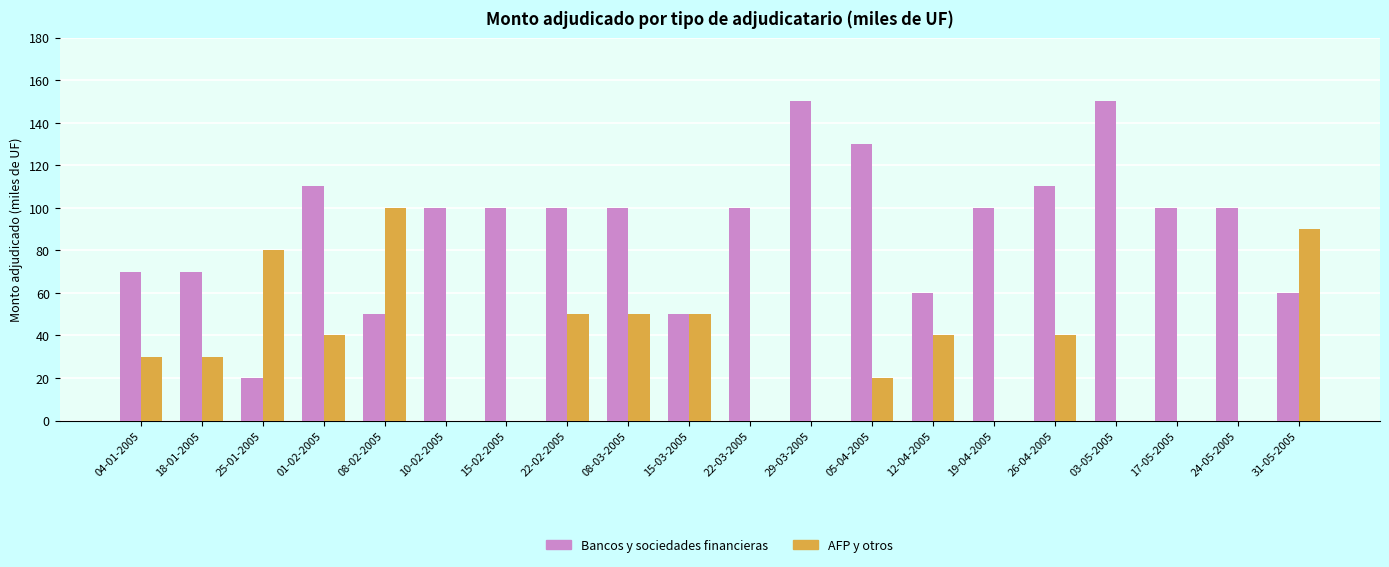

How many series are shown in this chart?

2